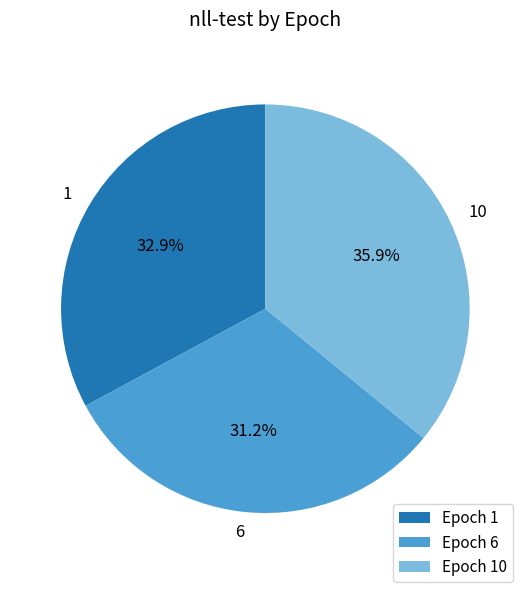

Is there any slice that represents more than half of the pie?

No